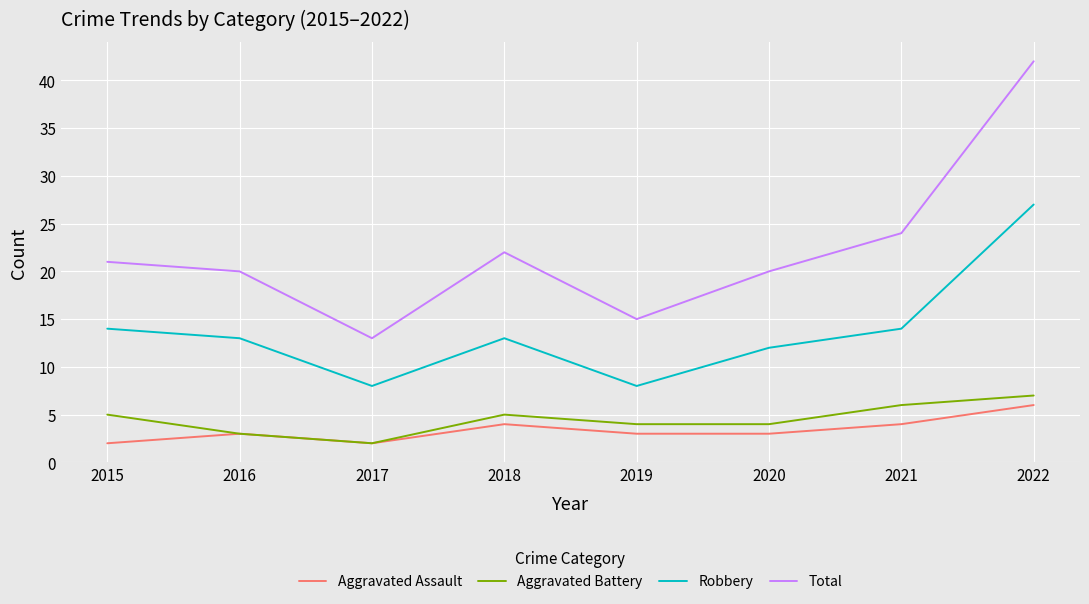

Reading right to left, extract all data points from this chart.

Aggravated Assault: 2022=6	2021=4	2020=3	2019=3	2018=4	2017=2	2016=3	2015=2
Aggravated Battery: 2022=7	2021=6	2020=4	2019=4	2018=5	2017=2	2016=3	2015=5
Robbery: 2022=27	2021=14	2020=12	2019=8	2018=13	2017=8	2016=13	2015=14
Total: 2022=42	2021=24	2020=20	2019=15	2018=22	2017=13	2016=20	2015=21